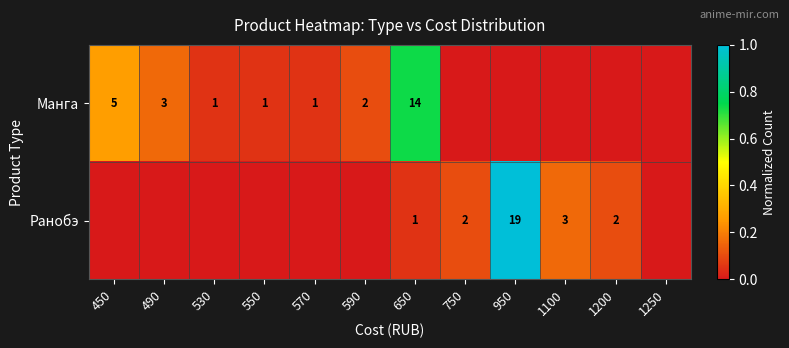

What is the difference between the highest and lowest values at 650?

13